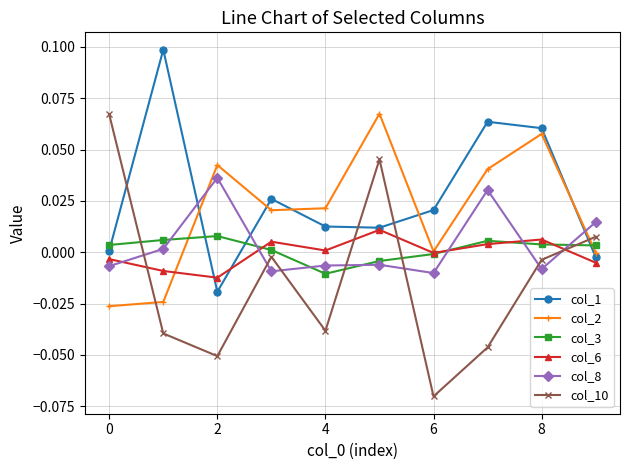

After their last crossing, which series has the higher values: col_3 or col_10?

col_10